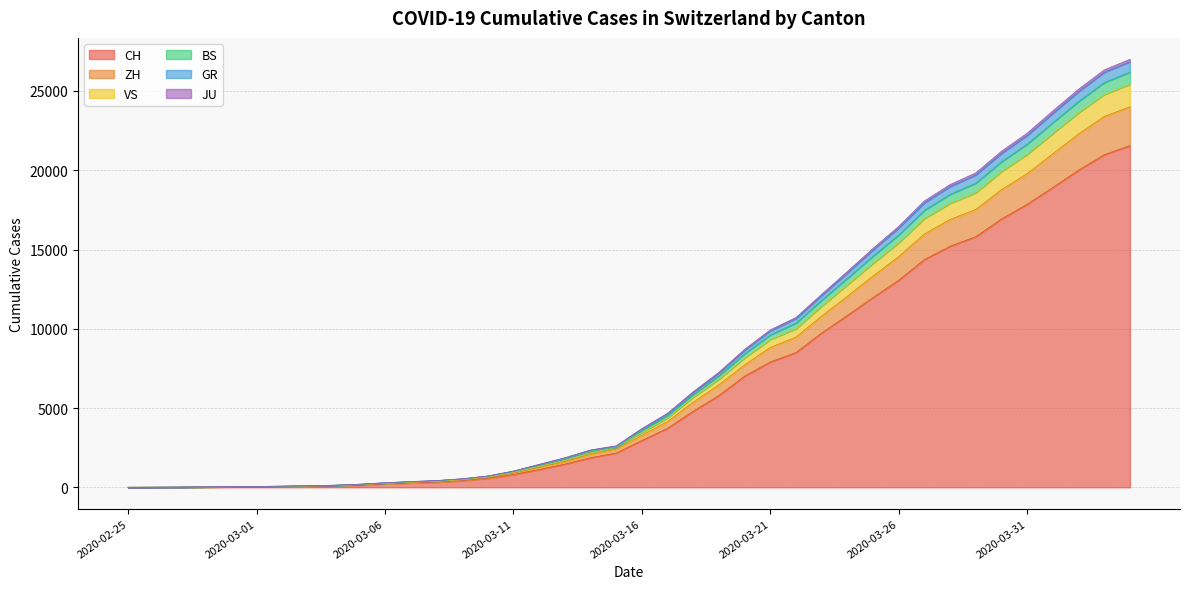

The BS series shows 23601 at 2020-04-01. True or false?

True